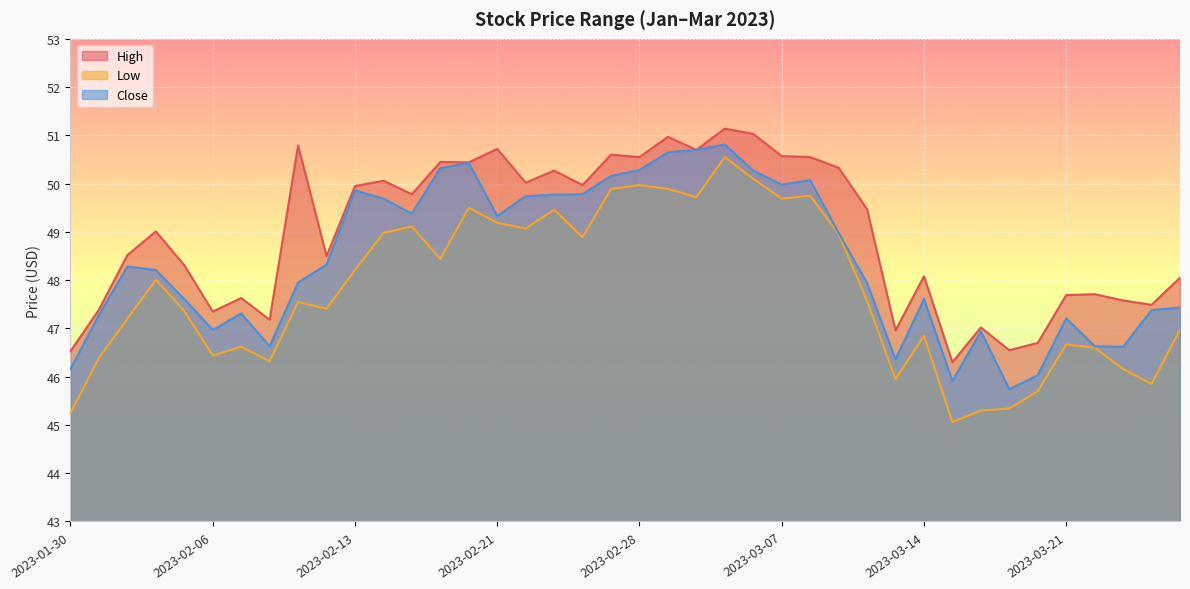

Is the value of Close at 2023-02-02 greater than the value of Low at 2023-02-03?

Yes